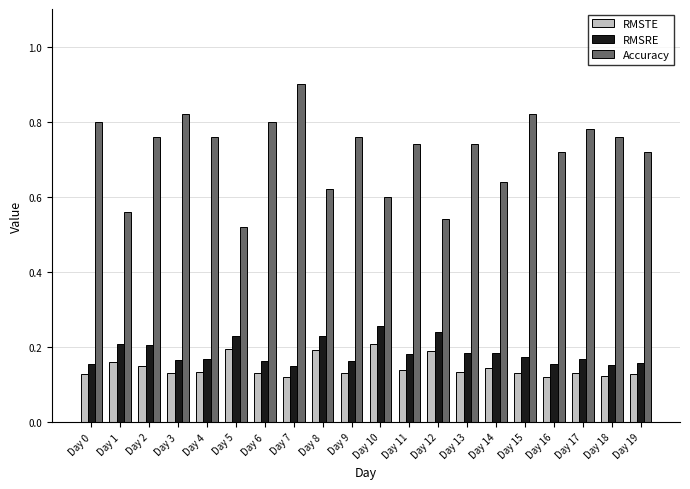

What is the maximum value shown in the chart?

0.9